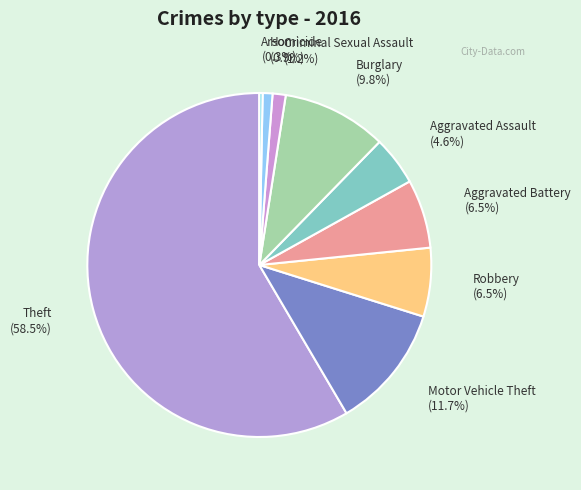

Is the sum of Theft and Criminal Sexual Assault greater than half?

Yes